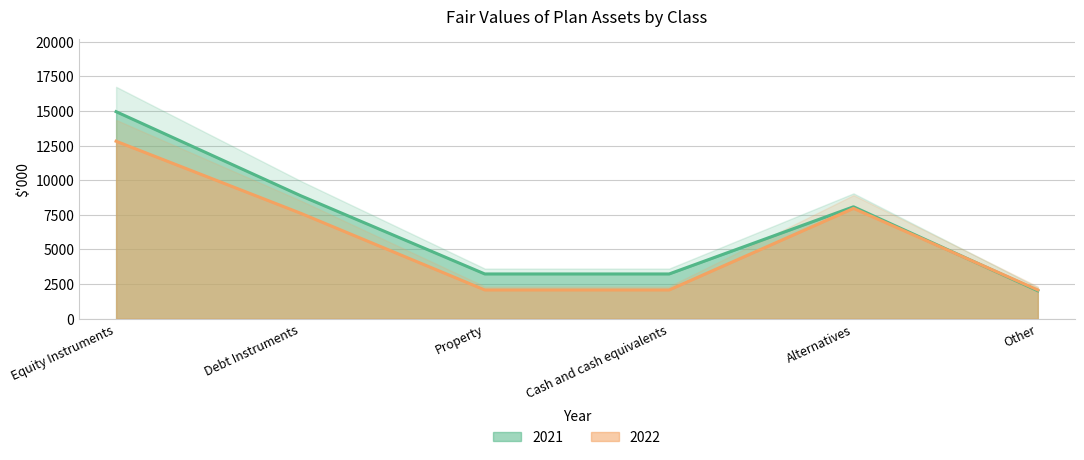

The value of 2022 at Equity Instruments is 21344. True or false?

False